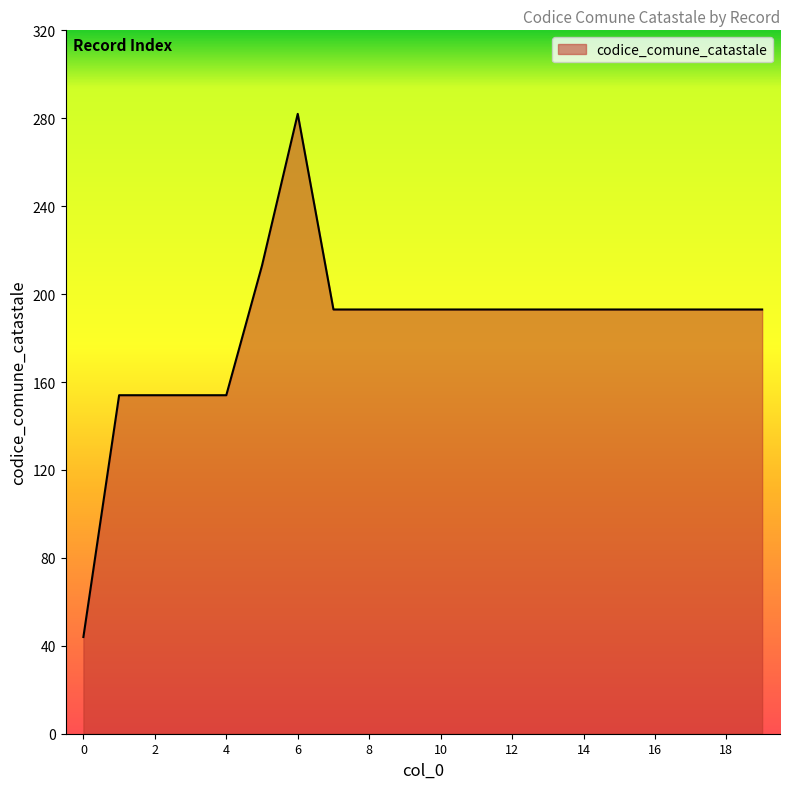

Does the chart display data point markers on the line(s)?

No